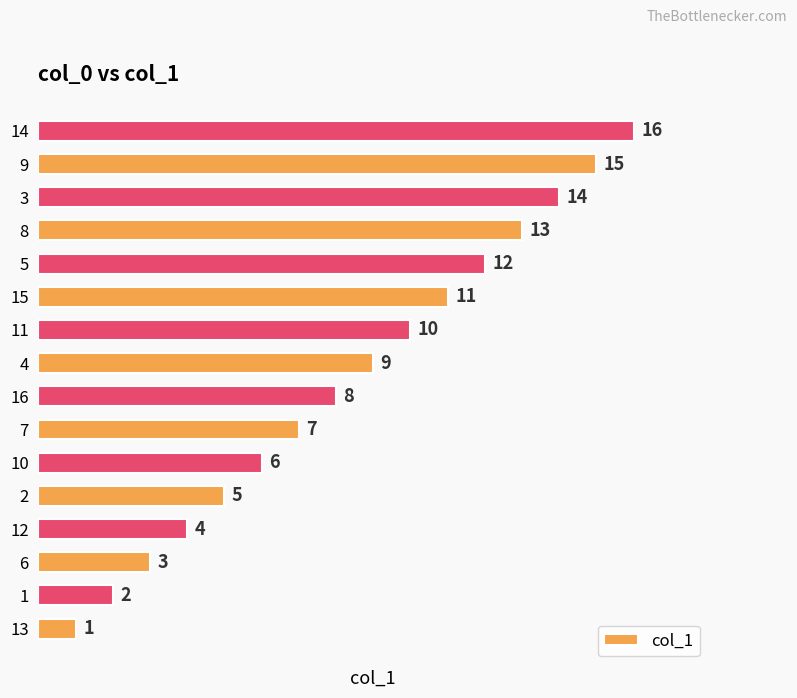

At which category does the chart reach its peak across all series?

14